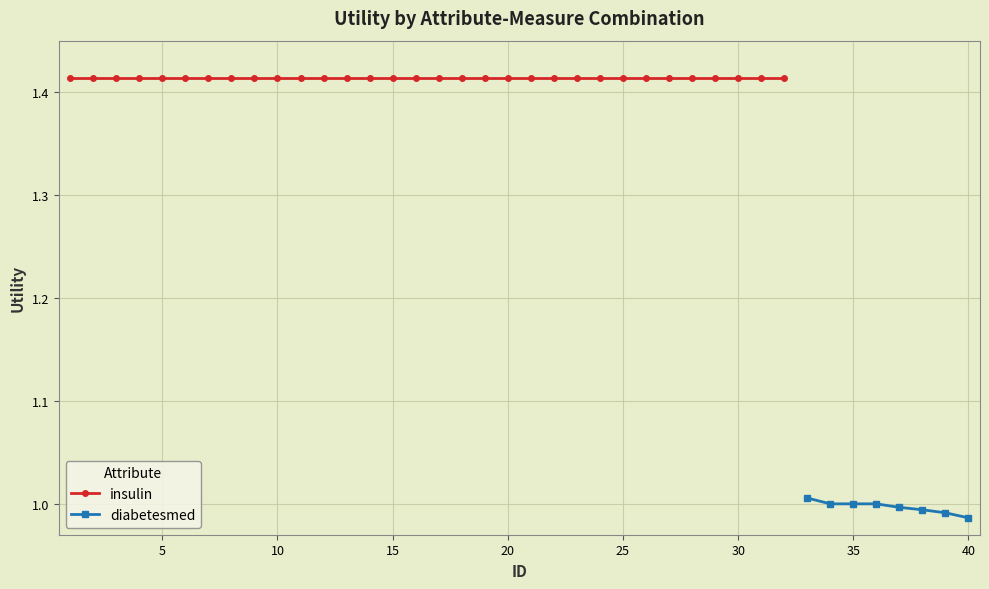

Count the number of categories in the chart.

40